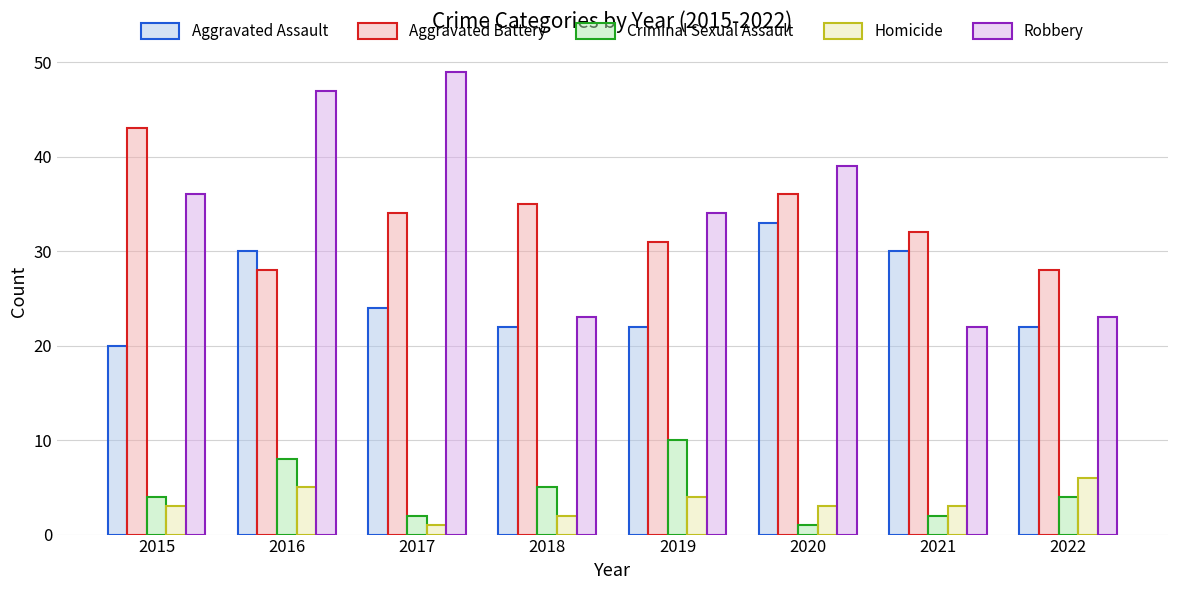

Between 2015 and 2022, which series saw the biggest shift?

Aggravated Battery